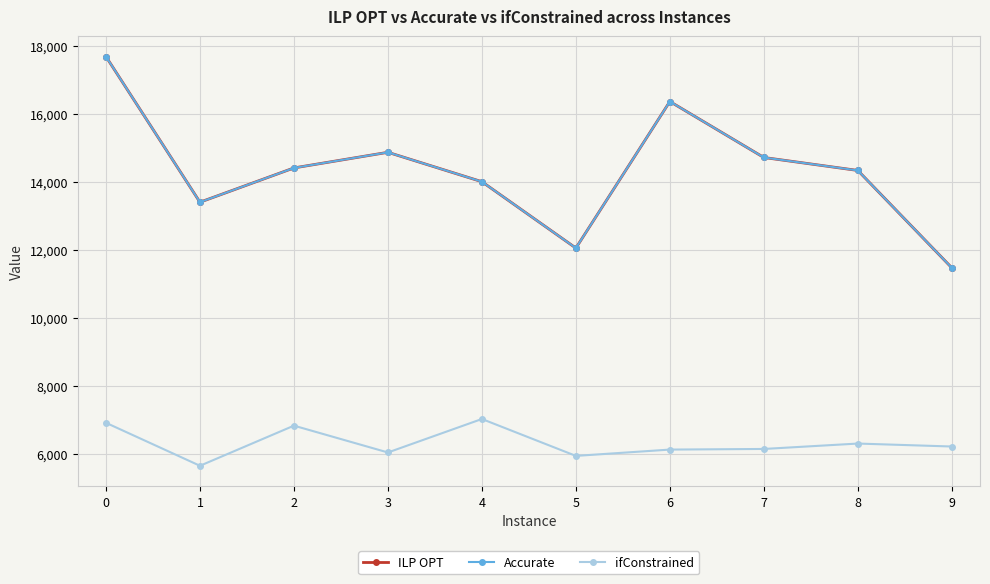

True or false: ifConstrained has a value of 6215.8 at 9.

True